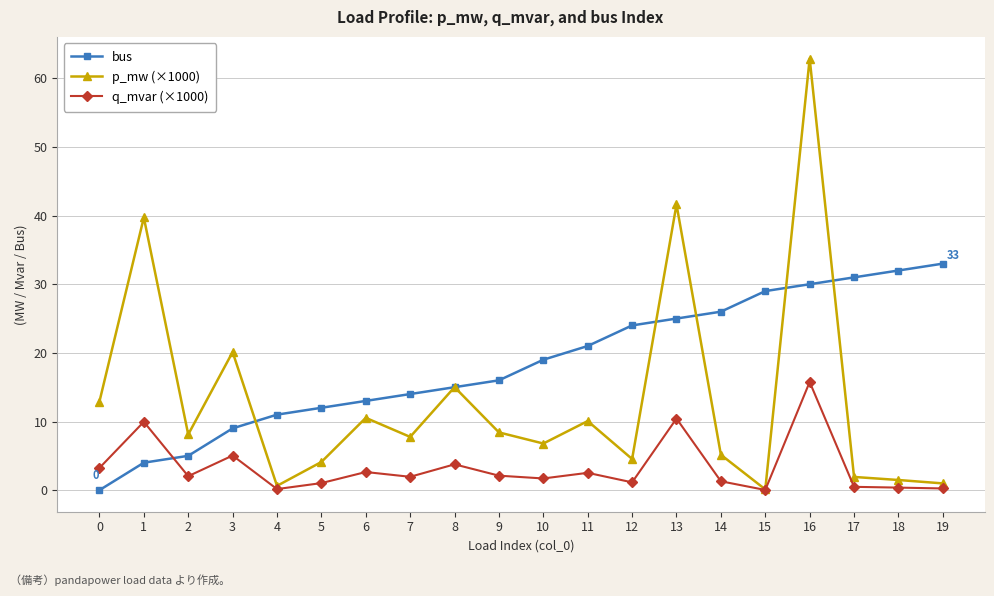

Rank the series at 11 from highest to lowest value.

bus, p_mw (×1000), q_mvar (×1000)